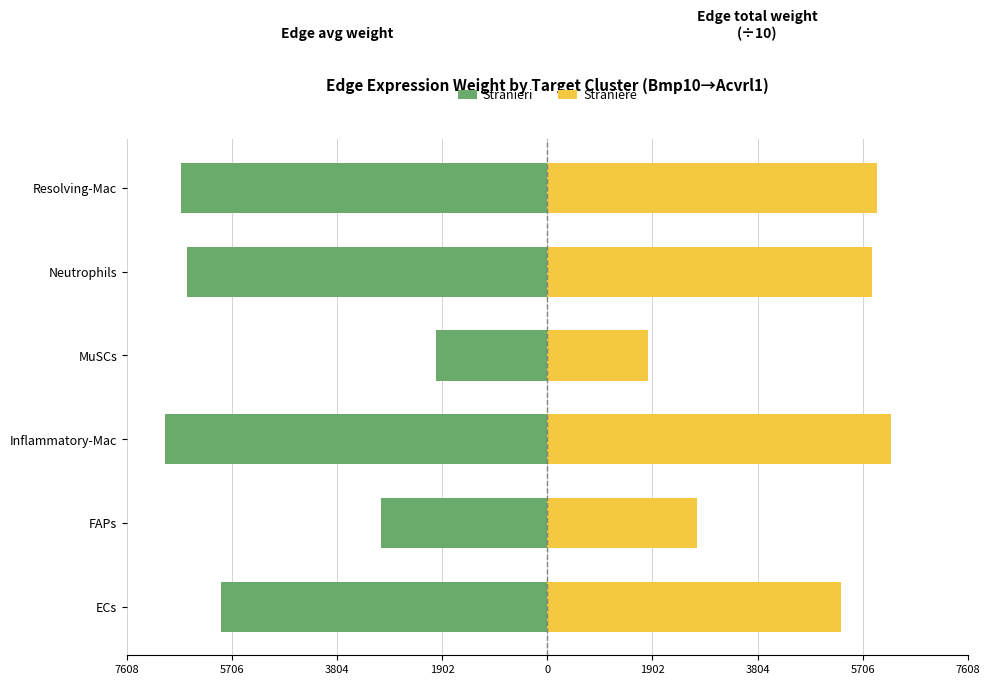

Is the value of Straniere at FAPs greater than the value of Stranieri at FAPs?

Yes